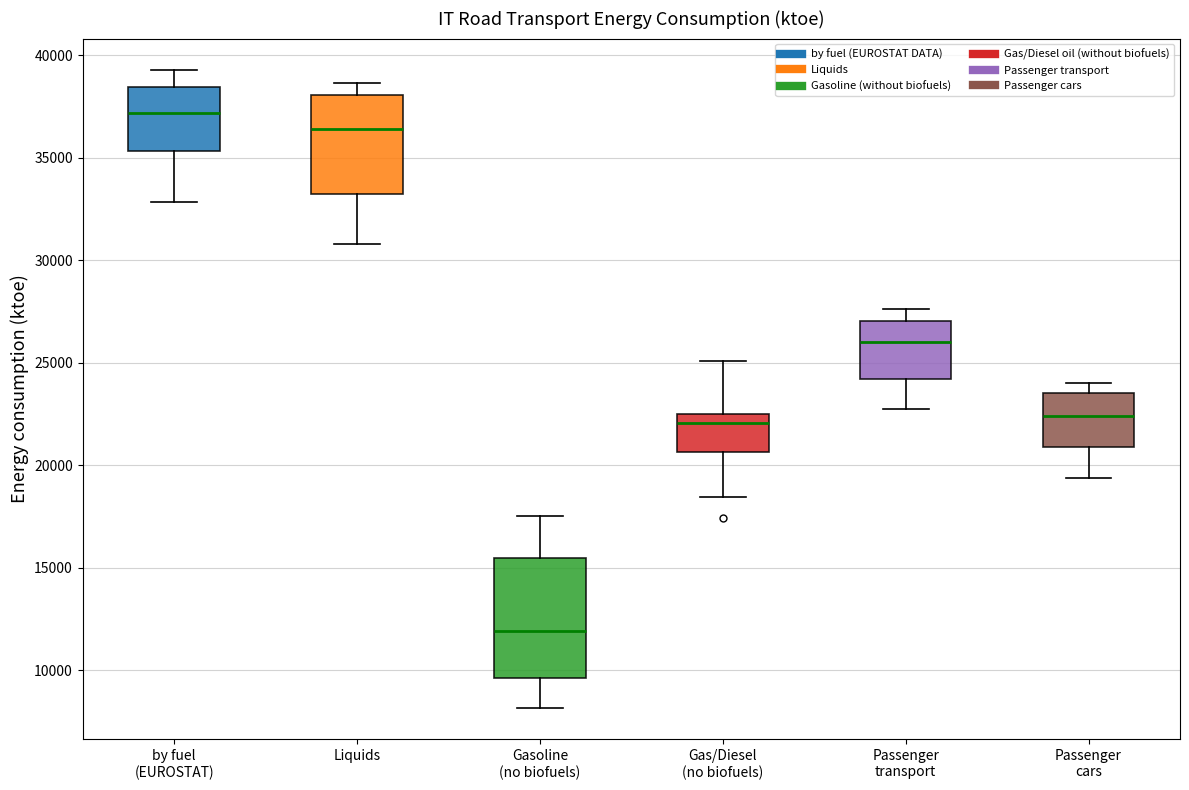

Reading left to right, transcribe this box plot: for each box, give where its median line is, the range the box spans, and where its two whiskers end, as read against the y-axis. The values are not printed on the chart, so give them approximately, as read against the axis.

by fuel (EUROSTAT): median 37000, box 35500 to 38500, whiskers 33000 to 39500
Liquids: median 36500, box 33000 to 38000, whiskers 31000 to 38500
Gasoline (no biofuels): median 12000, box 9500 to 15500, whiskers 8000 to 17500
Gas/Diesel (no biofuels): median 22000, box 20500 to 22500, whiskers 18500 to 25000
Passenger transport: median 26000, box 24000 to 27000, whiskers 23000 to 27500
Passenger cars: median 22500, box 21000 to 23500, whiskers 19500 to 24000